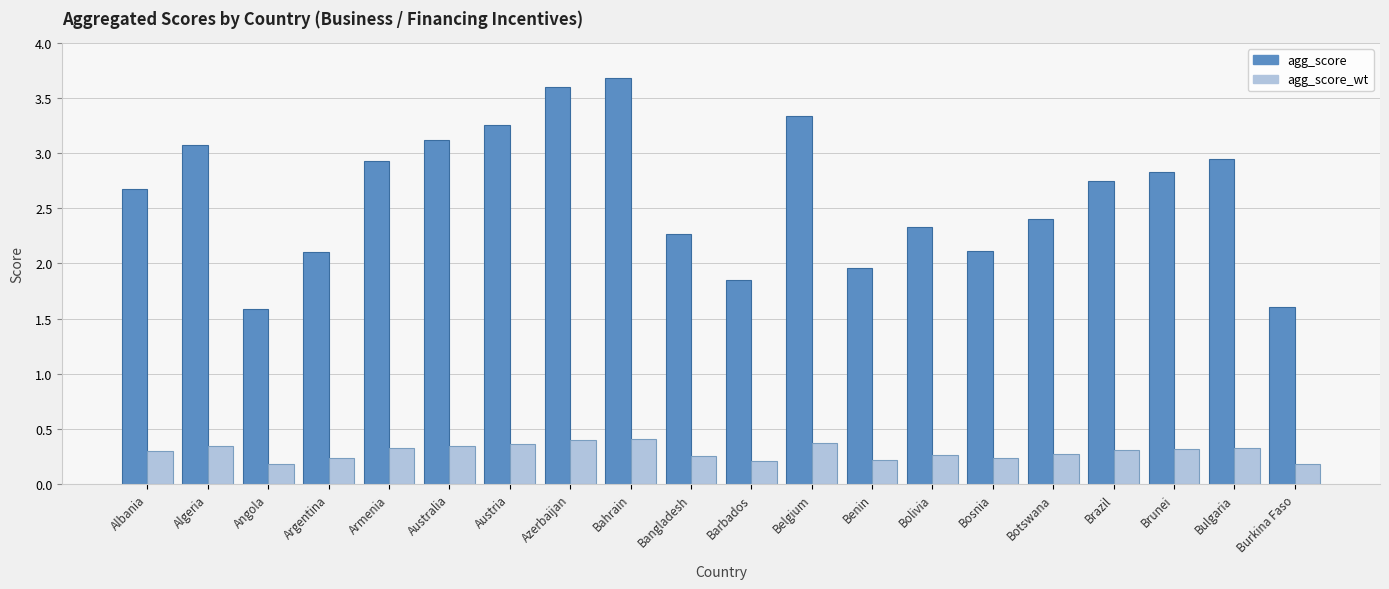

What is the difference between the agg_score_wt values at Benin and Azerbaijan?

0.2